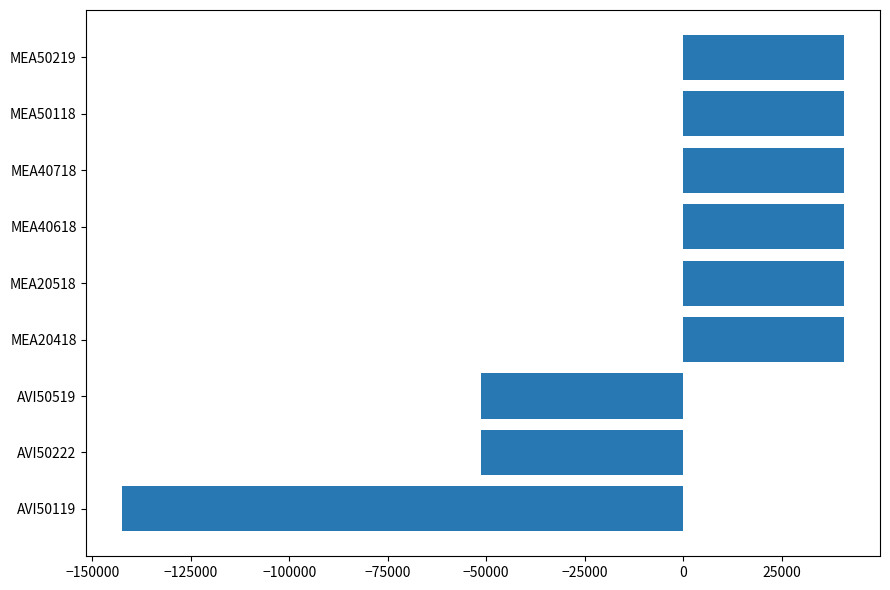

How many data points does each series have?

9